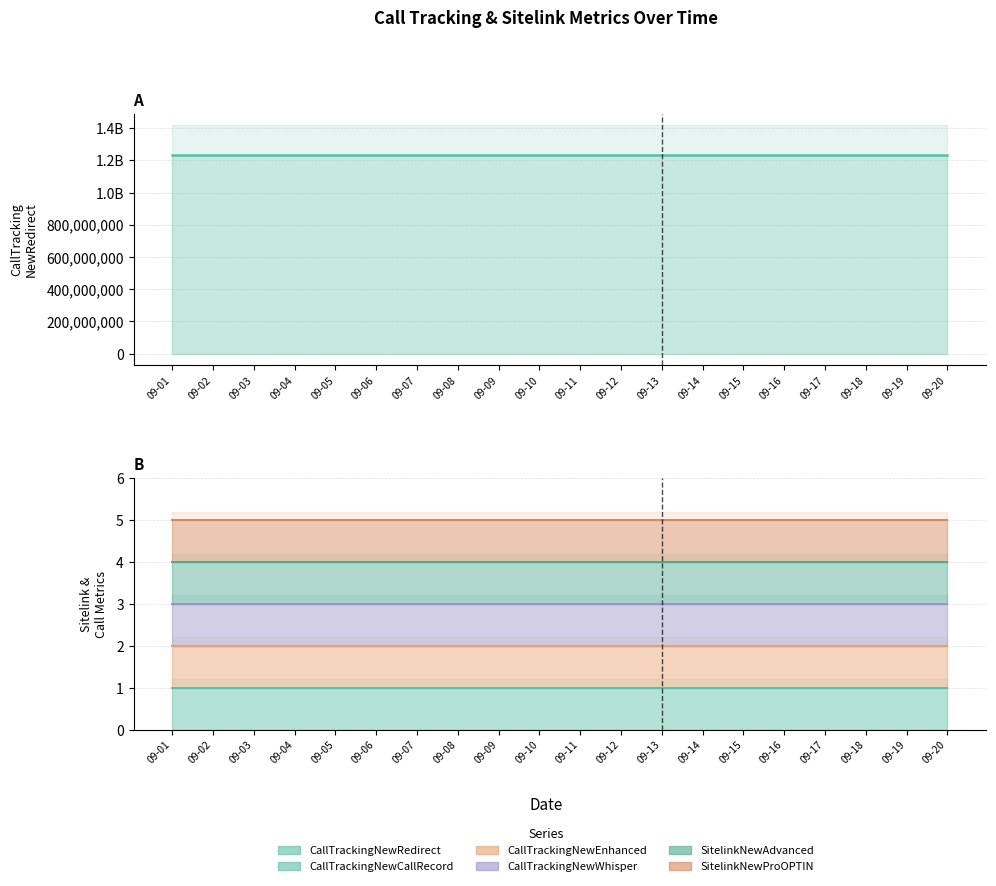

Between 2016-09-06 and 2016-09-08, which is larger?

2016-09-06